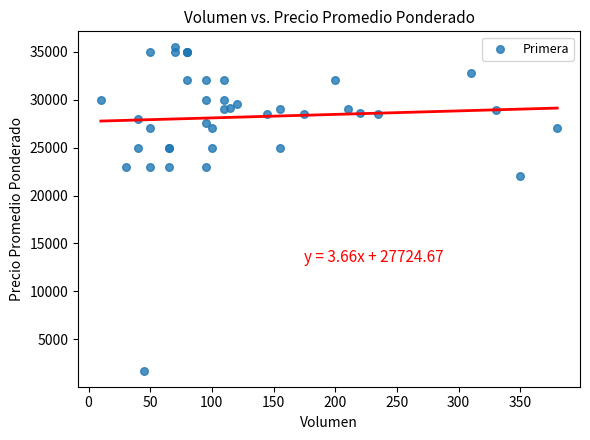

What Y value in the scatter plot is closest to 18592?

22000